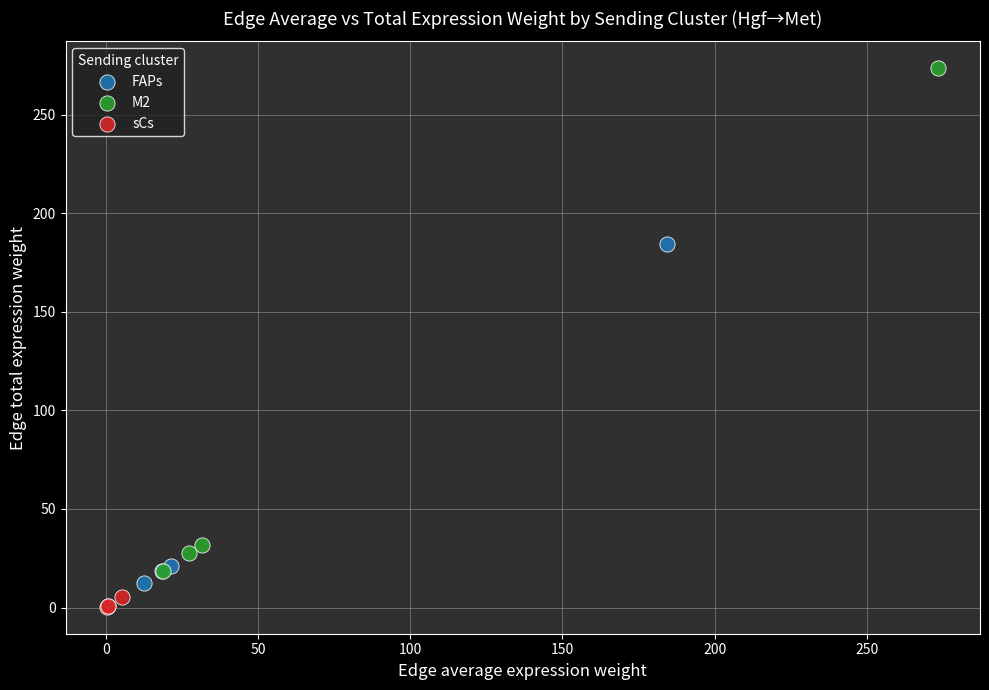

Which series contains the highest Y value?

M2